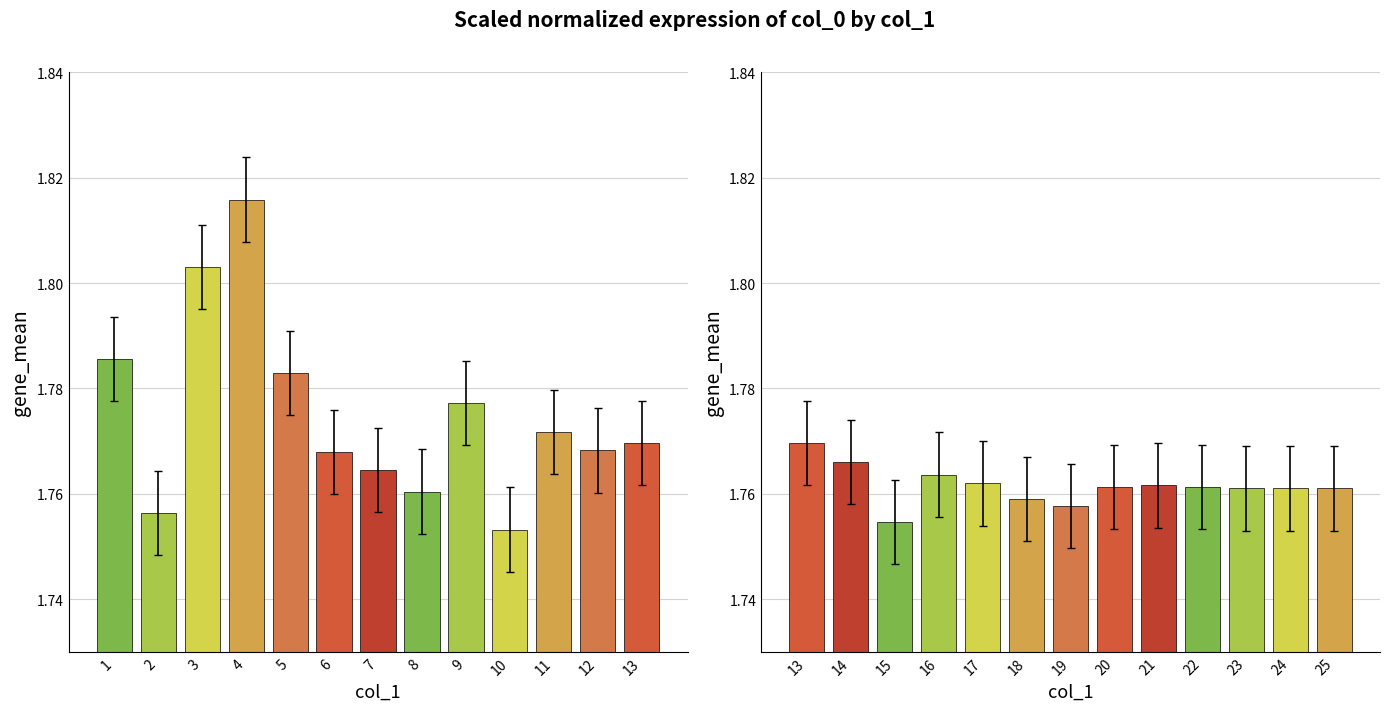

What is the greatest value displayed?

1.8